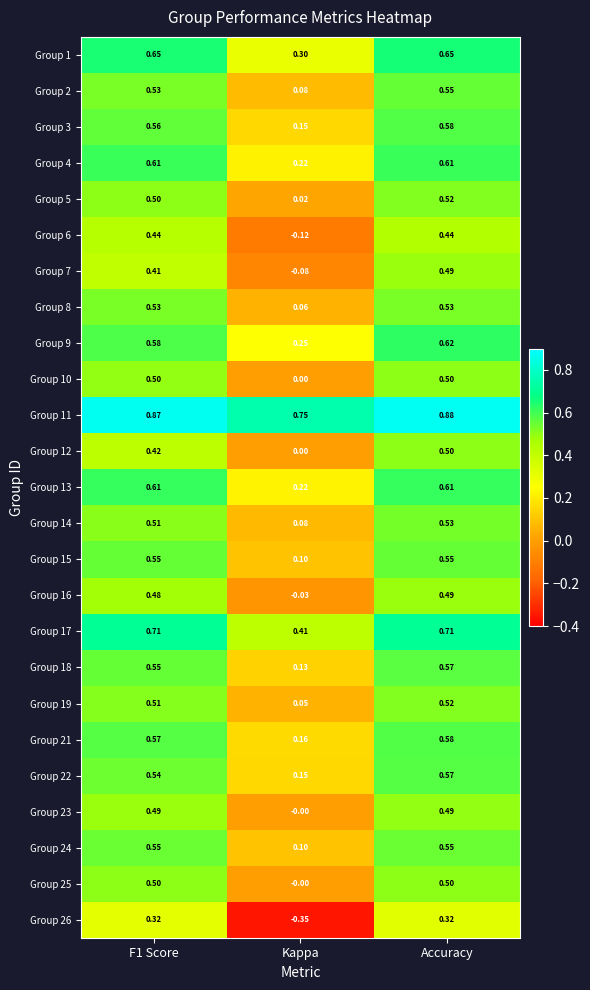

Which label corresponds to the smallest value in the chart?

Kappa